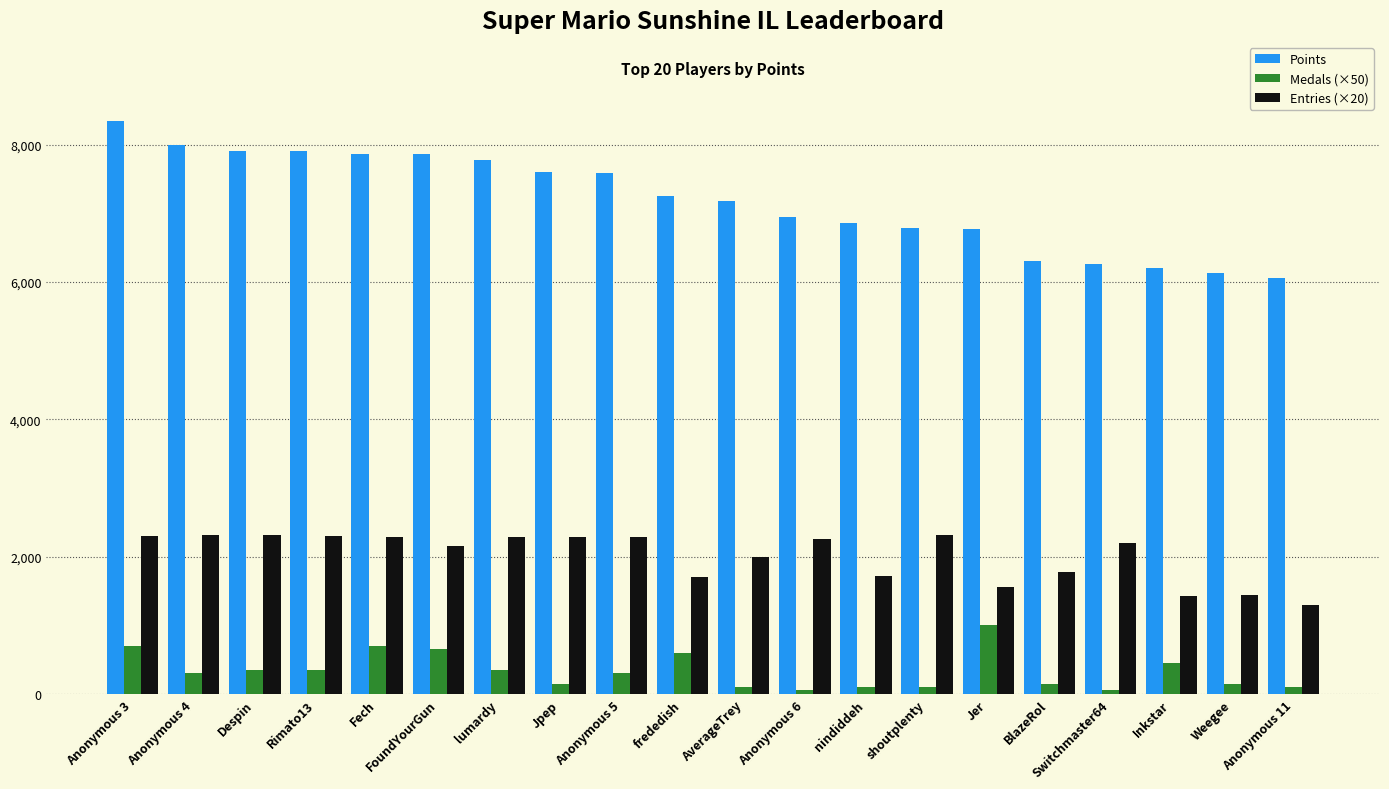

What is the total value across all series at FoundYourGun?

10670